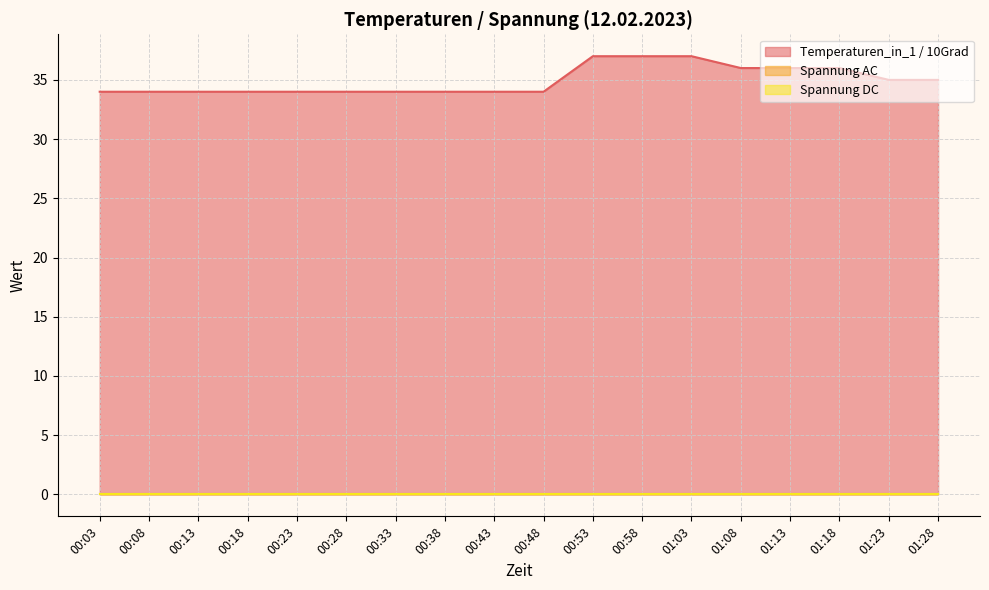

At which label does Spannung AC reach its peak?

00:03